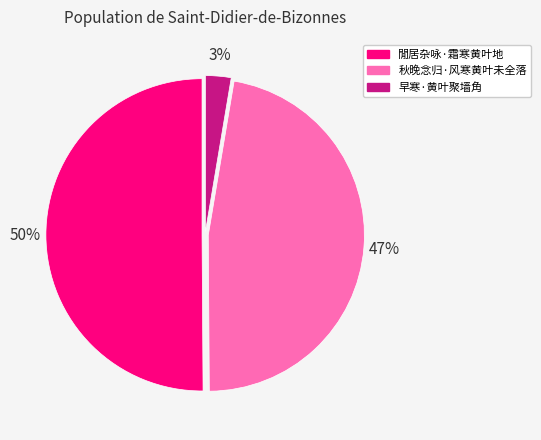

Does 早寒·黄叶聚墙角 account for over 50% of the chart?

No